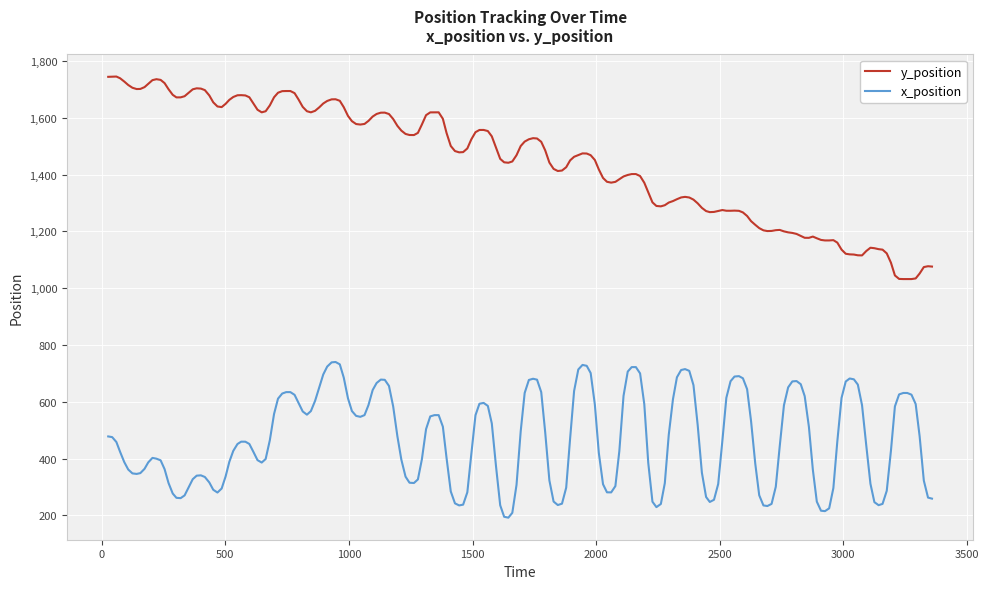

Rank the series by their average value, from highest to lowest.

y_position, x_position